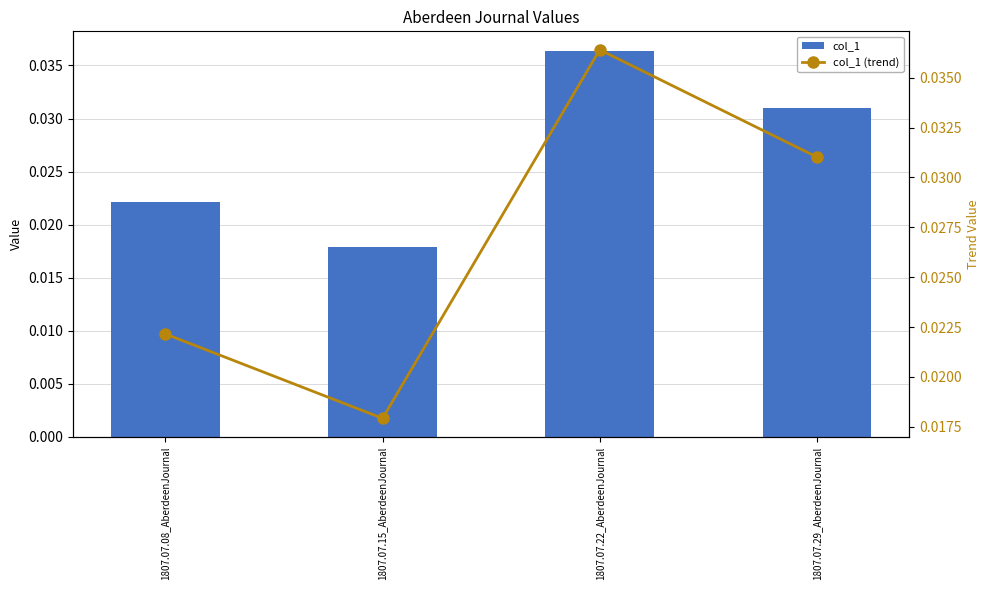

Rank the categories by col_1 value from lowest to highest.

1807.07.15_AberdeenJournal, 1807.07.08_AberdeenJournal, 1807.07.29_AberdeenJournal, 1807.07.22_AberdeenJournal